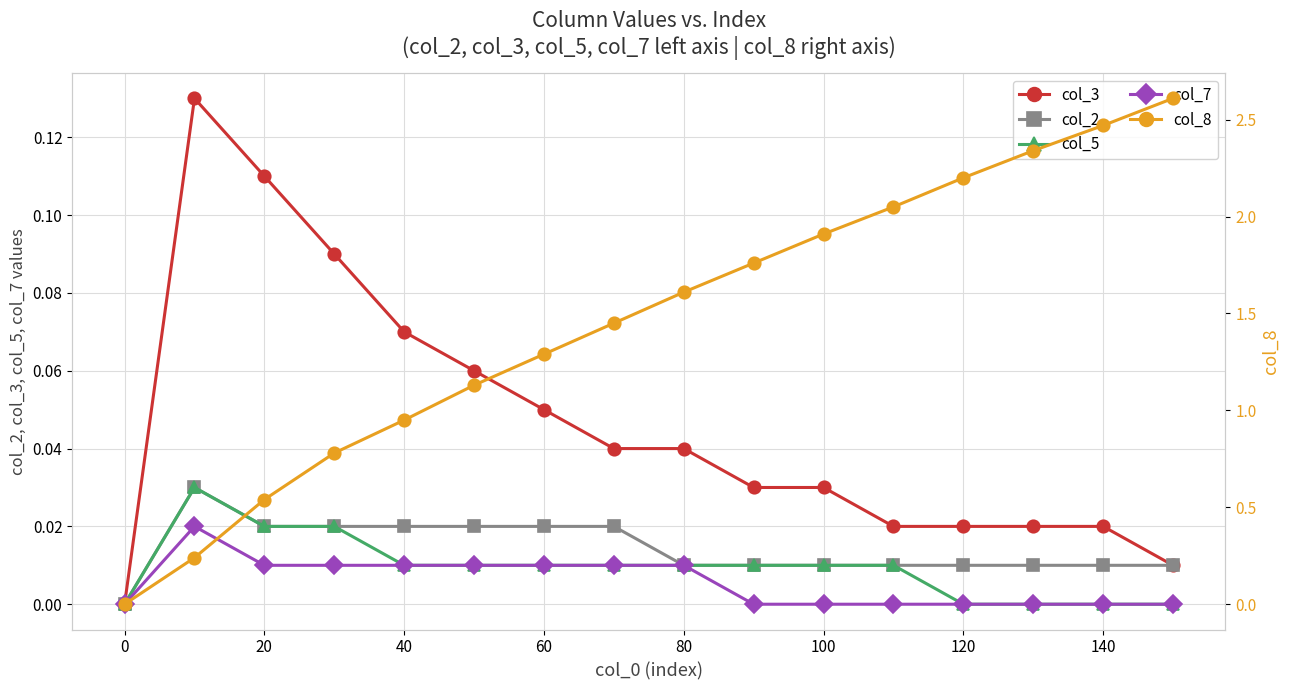

True or false: col_2 has more than 0 interior local peaks.

True